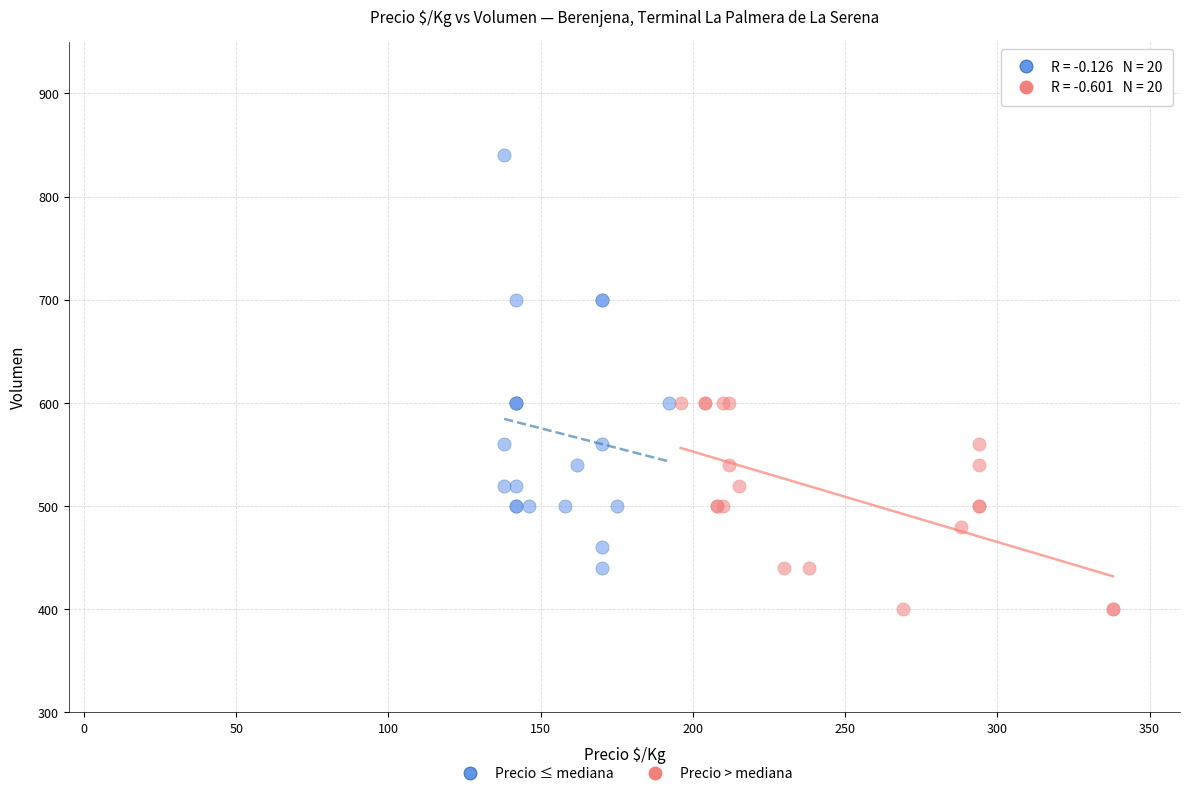

Which series reaches the maximum Y coordinate?

Precio ≤ mediana